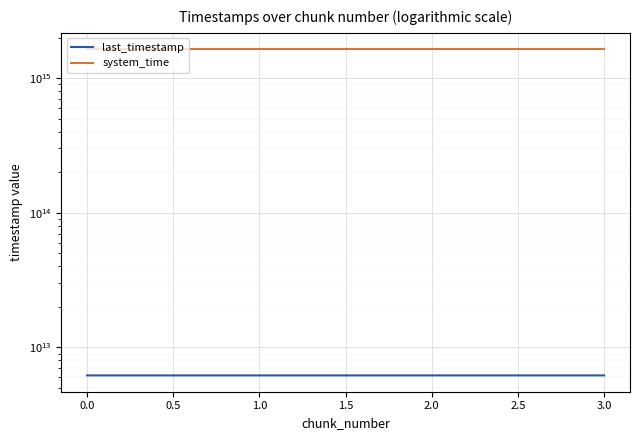

What is the approximate value of last_timestamp at 3.0?

6197626738679